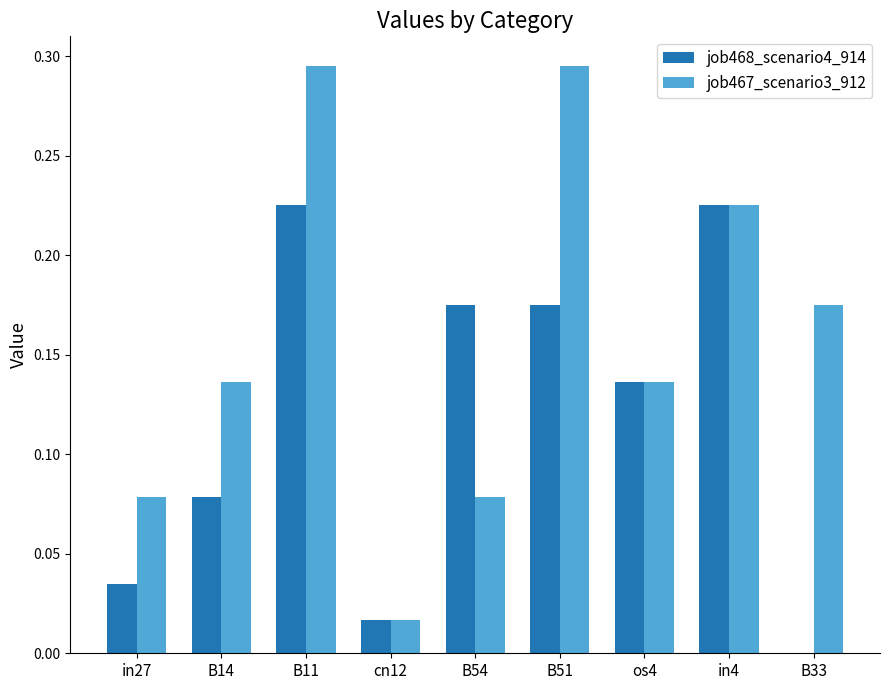

Which series has the widest spread of values?

job467_scenario3_912